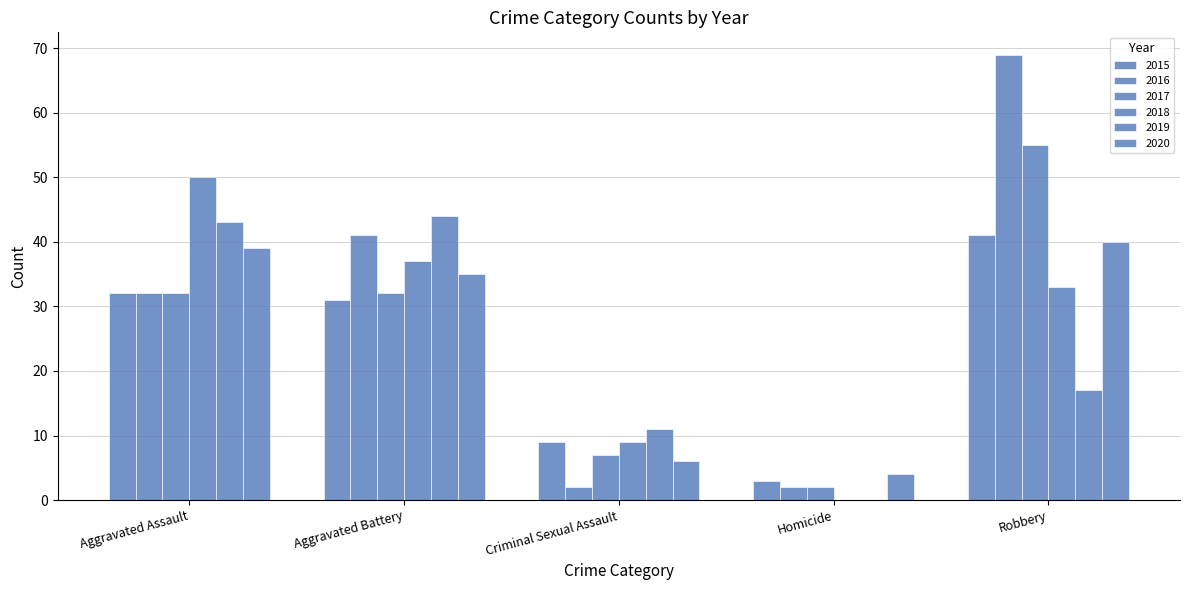

How many distinct data groups are displayed?

6